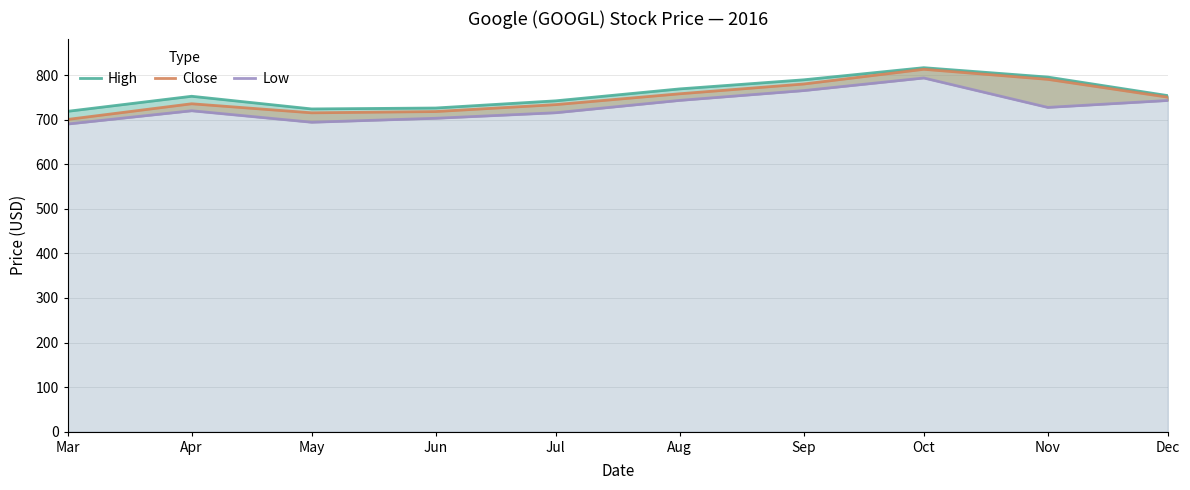

What is the sum of the Close values at Jul and Apr?

1469.5